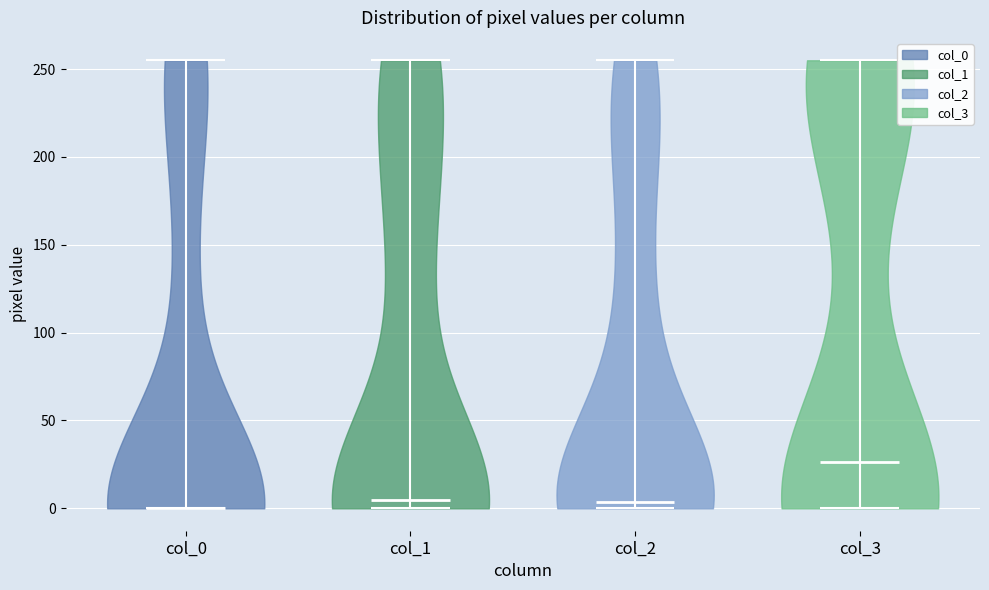

What is the lowest point the violin for col_1 reaches on the y-axis? The values are not printed on the chart, so give them approximately, as read against the axis.

0